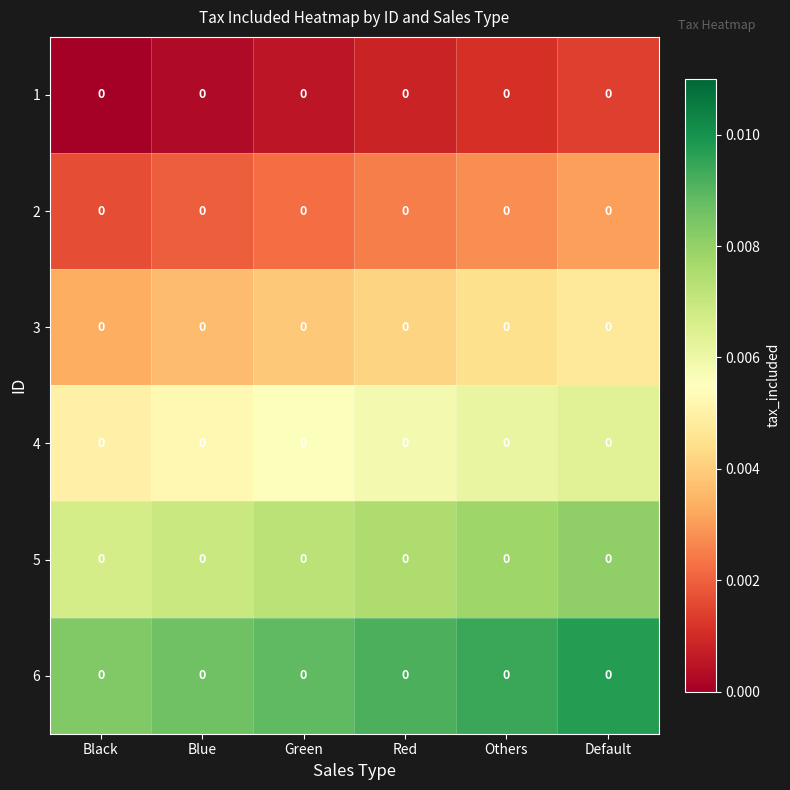

Where is 4 nearest to the value 0?

Black